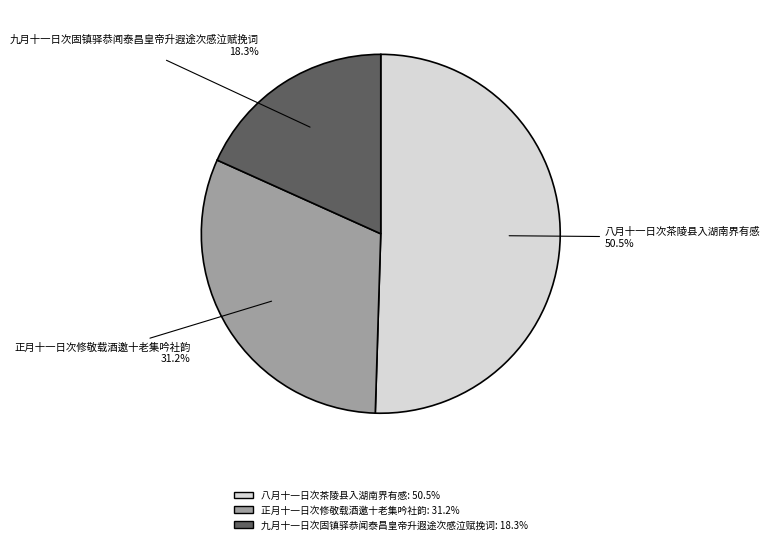

To the nearest percent, what portion does 正月十一日次修敬载酒邀十老集吟社韵 represent?

31%